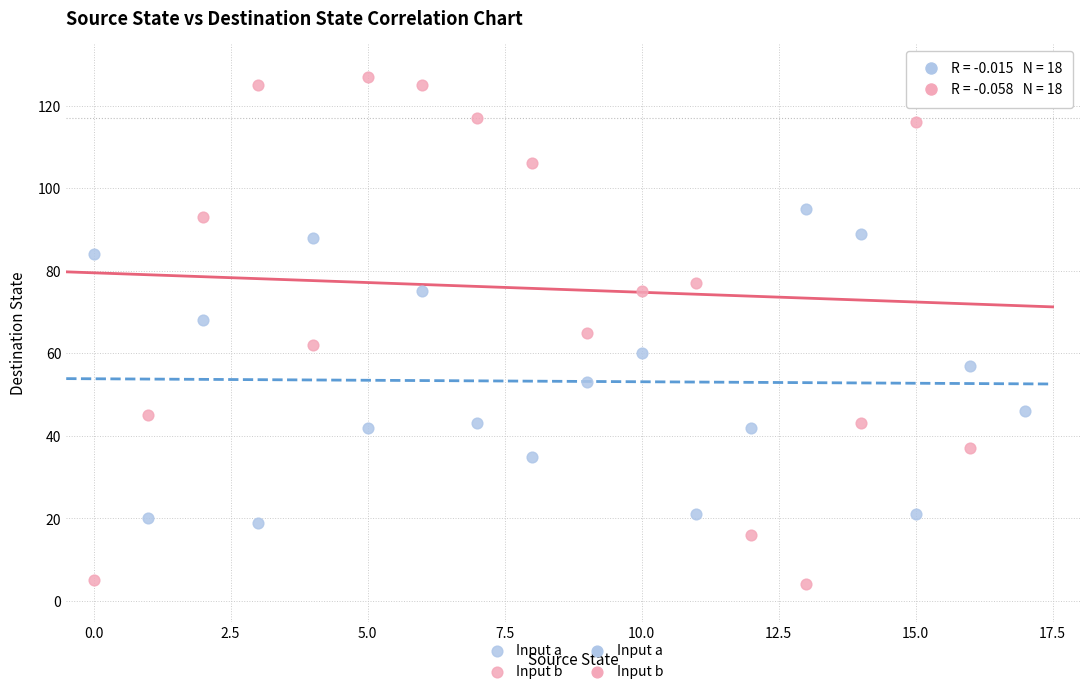

Which series reaches the maximum Y coordinate?

Input b